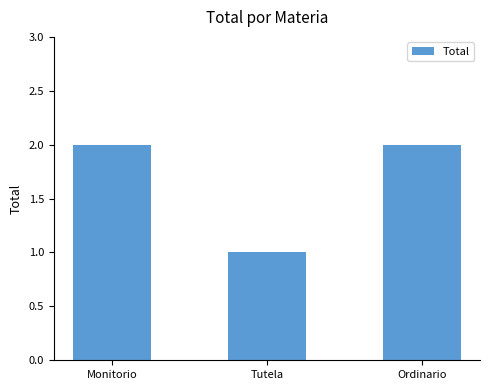

Reading left to right, extract all data points from this chart.

Monitorio=2	Tutela=1	Ordinario=2